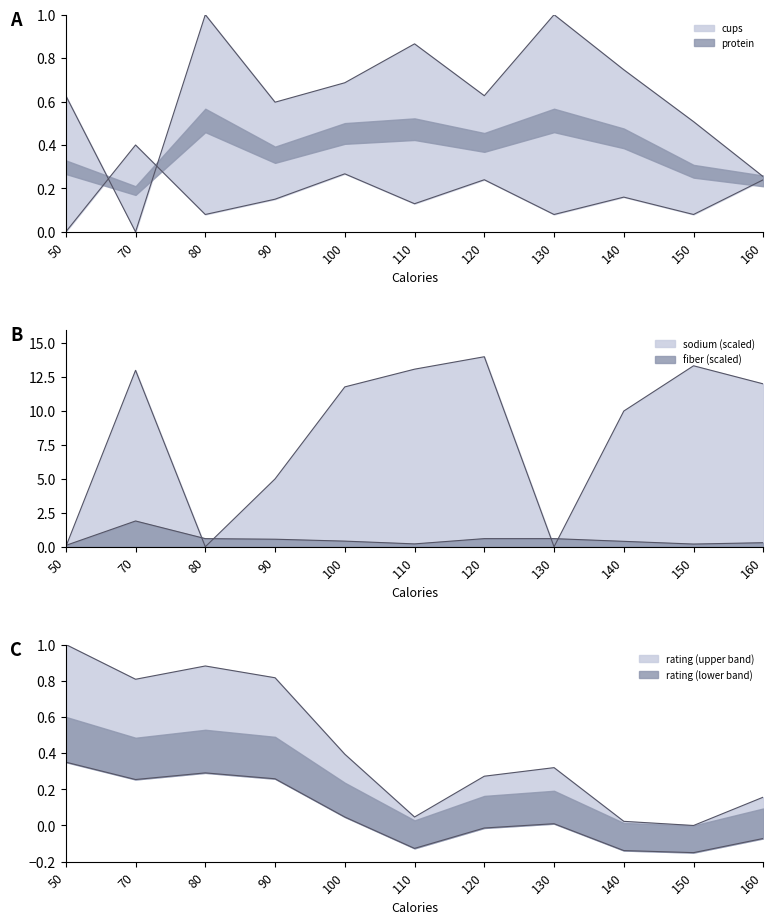

Which series ends up on top after the final intersection of protein and sodium?

sodium